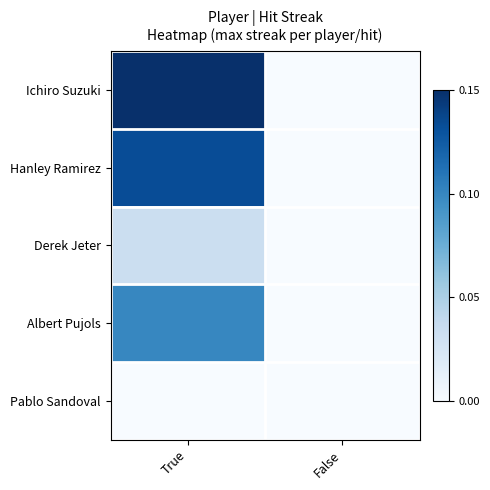

At which category is the sum across all series the highest?

True